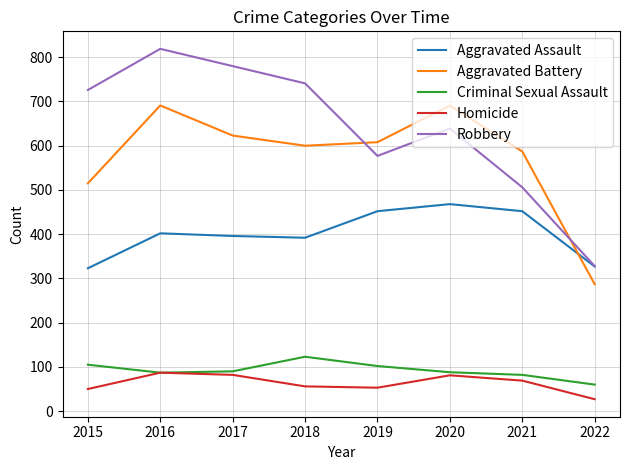

The Homicide series shows 69 at 2021. True or false?

True